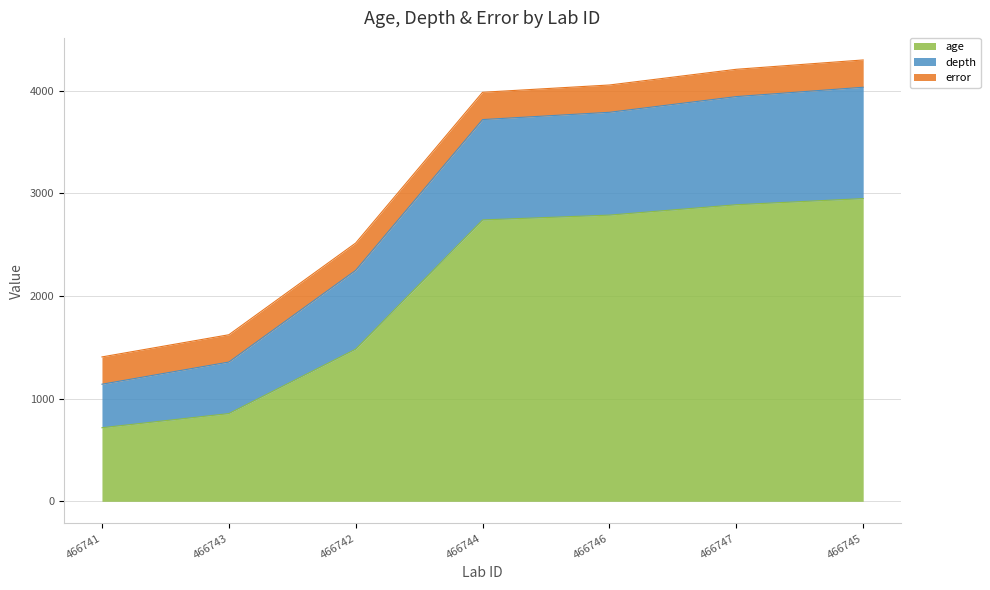

True or false: age has a value of 855 at 466743.

True